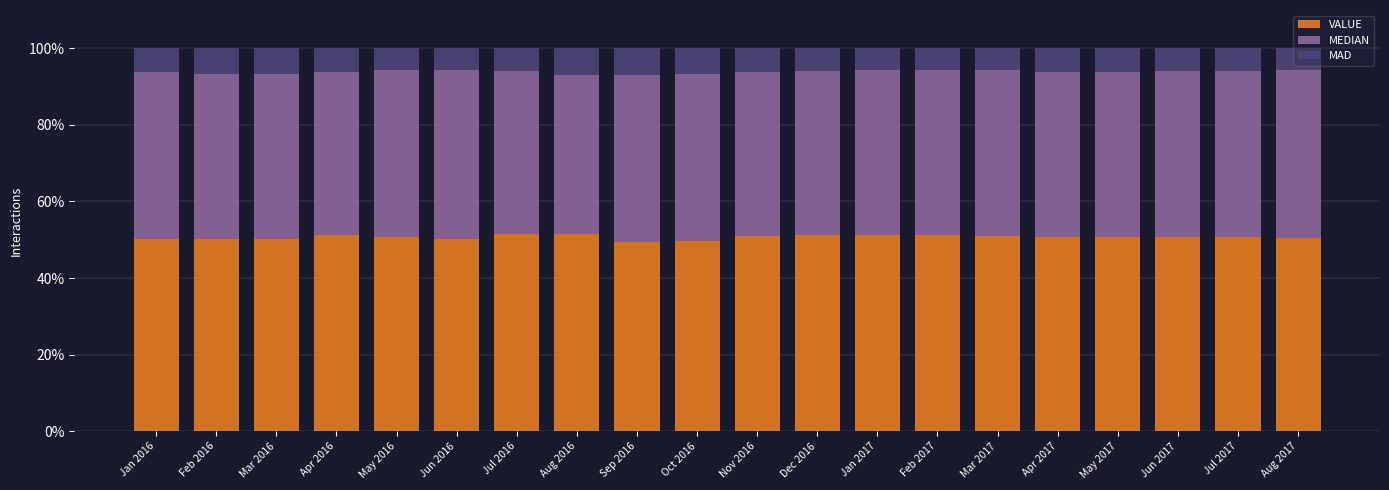

How many data points does each series have?

20